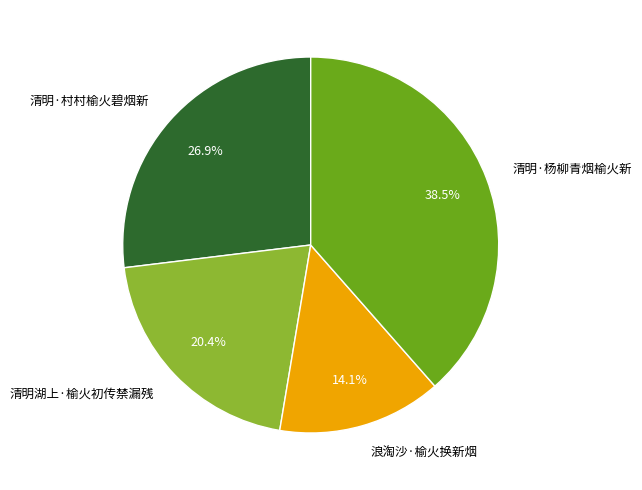

Is it true that 清明湖上·榆火初传禁漏残 is 20% of the pie?

True